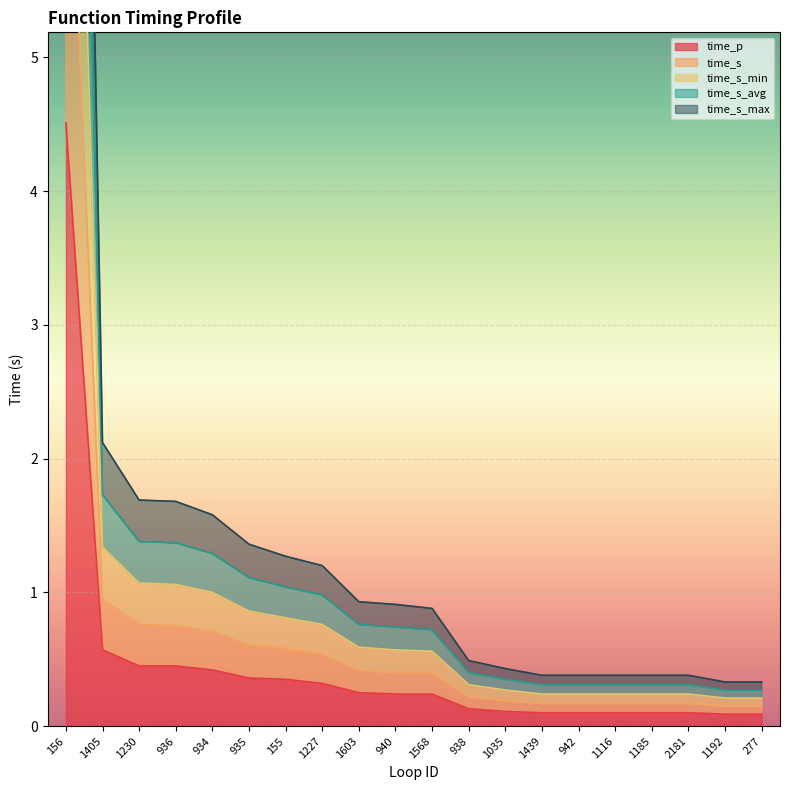

Count the number of categories in the chart.

20